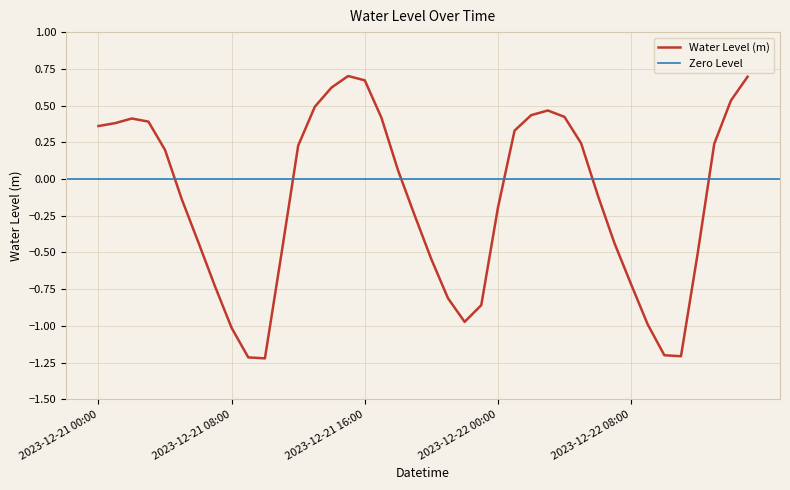

Reading left to right, transcribe all the data shown in this chart.

2023-12-21 00:00=0.4	2023-12-21 01:00=0.4	2023-12-21 02:00=0.4	2023-12-21 03:00=0.4	2023-12-21 04:00=0.2	2023-12-21 05:00=-0.1	2023-12-21 06:00=-0.4	2023-12-21 07:00=-0.7	2023-12-21 08:00=-1.0	2023-12-21 09:00=-1.2	2023-12-21 10:00=-1.2	2023-12-21 11:00=-0.5	2023-12-21 12:00=0.2	2023-12-21 13:00=0.5	2023-12-21 14:00=0.6	2023-12-21 15:00=0.7	2023-12-21 16:00=0.7	2023-12-21 17:00=0.4	2023-12-21 18:00=0.1	2023-12-21 19:00=-0.2	2023-12-21 20:00=-0.5	2023-12-21 21:00=-0.8	2023-12-21 22:00=-1.0	2023-12-21 23:00=-0.9	2023-12-22 00:00=-0.2	2023-12-22 01:00=0.3	2023-12-22 02:00=0.4	2023-12-22 03:00=0.5	2023-12-22 04:00=0.4	2023-12-22 05:00=0.2	2023-12-22 06:00=-0.1	2023-12-22 07:00=-0.4	2023-12-22 08:00=-0.7	2023-12-22 09:00=-1.0	2023-12-22 10:00=-1.2	2023-12-22 11:00=-1.2	2023-12-22 12:00=-0.5	2023-12-22 13:00=0.2	2023-12-22 14:00=0.5	2023-12-22 15:00=0.7